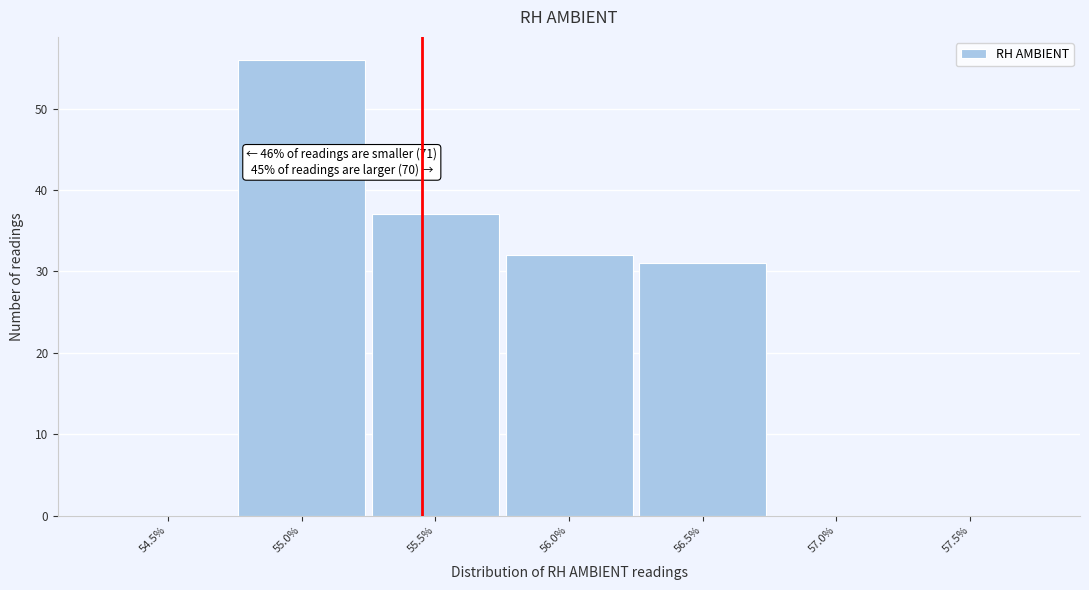

Reading left to right, what are all the values shown in this chart?

54.5%=0	55.0%=56	55.5%=37	56.0%=32	56.5%=31	57.0%=0	57.5%=0